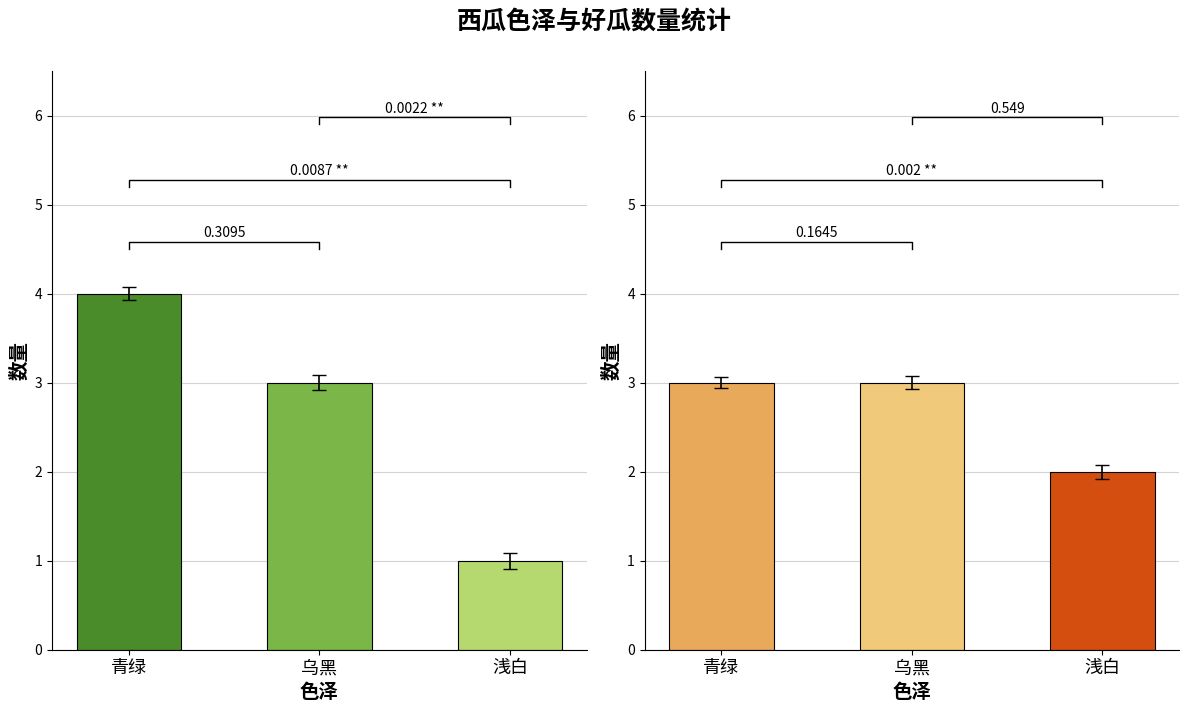

What is the approximate value of 好瓜(否) at 青绿?

2.9